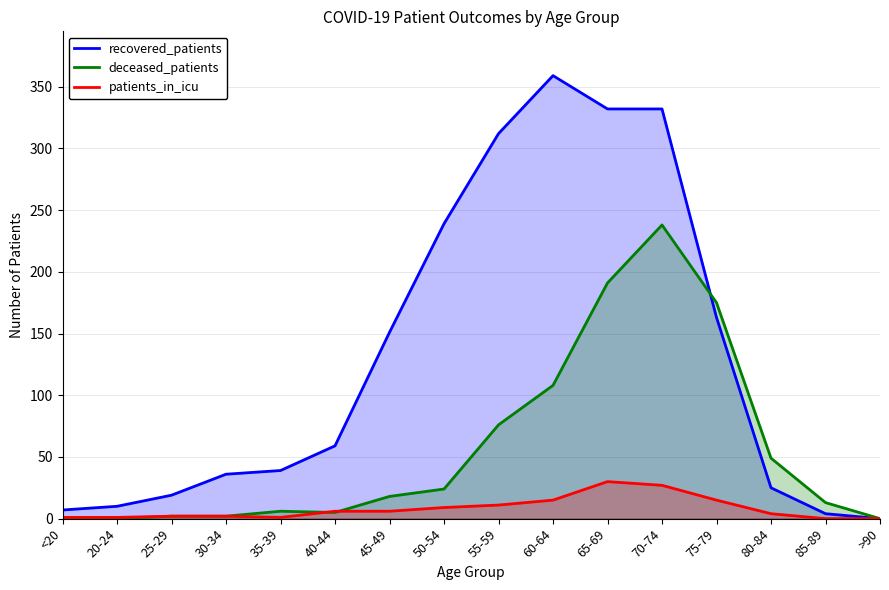

Does the chart display data point markers on the line(s)?

No